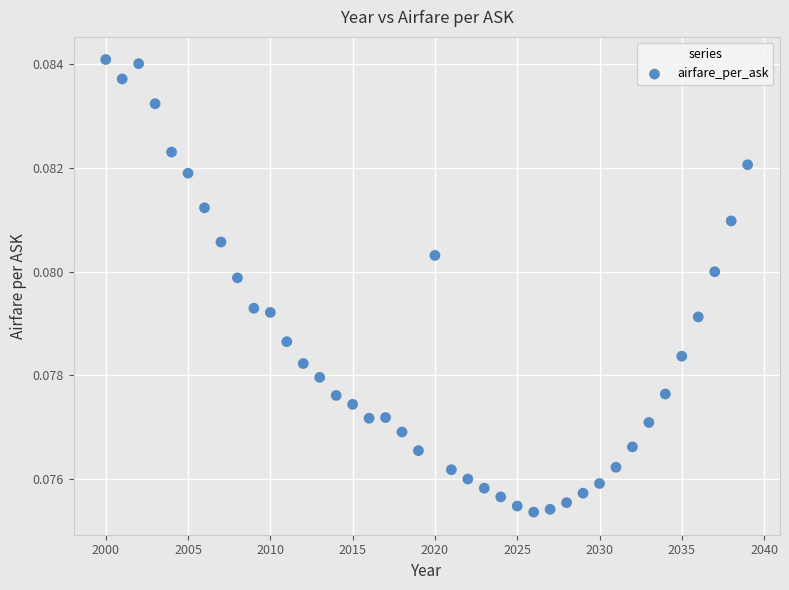

What is the range of X values (max minus min)?

39.0